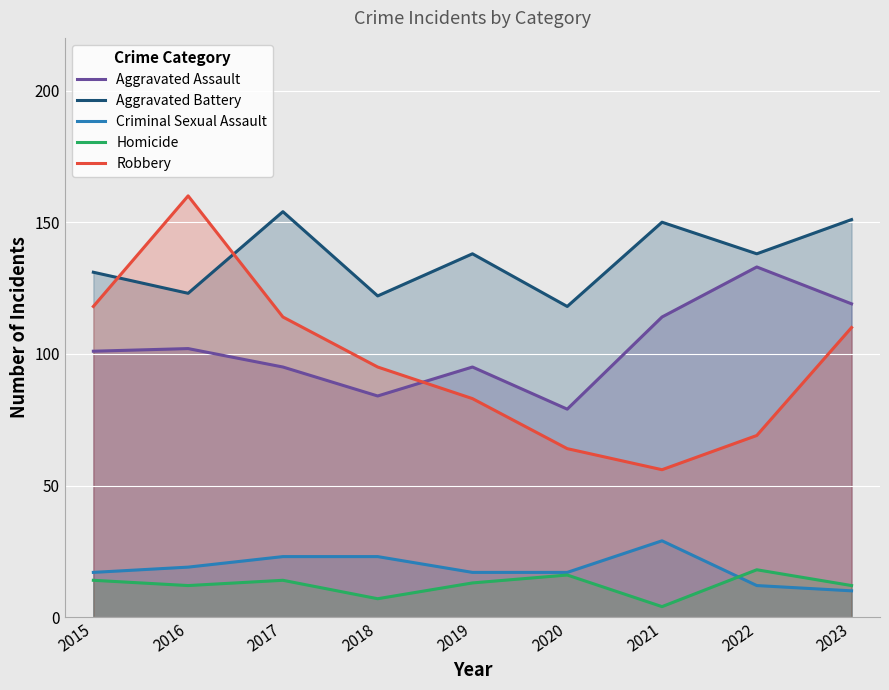

How many data points does each series have?

9